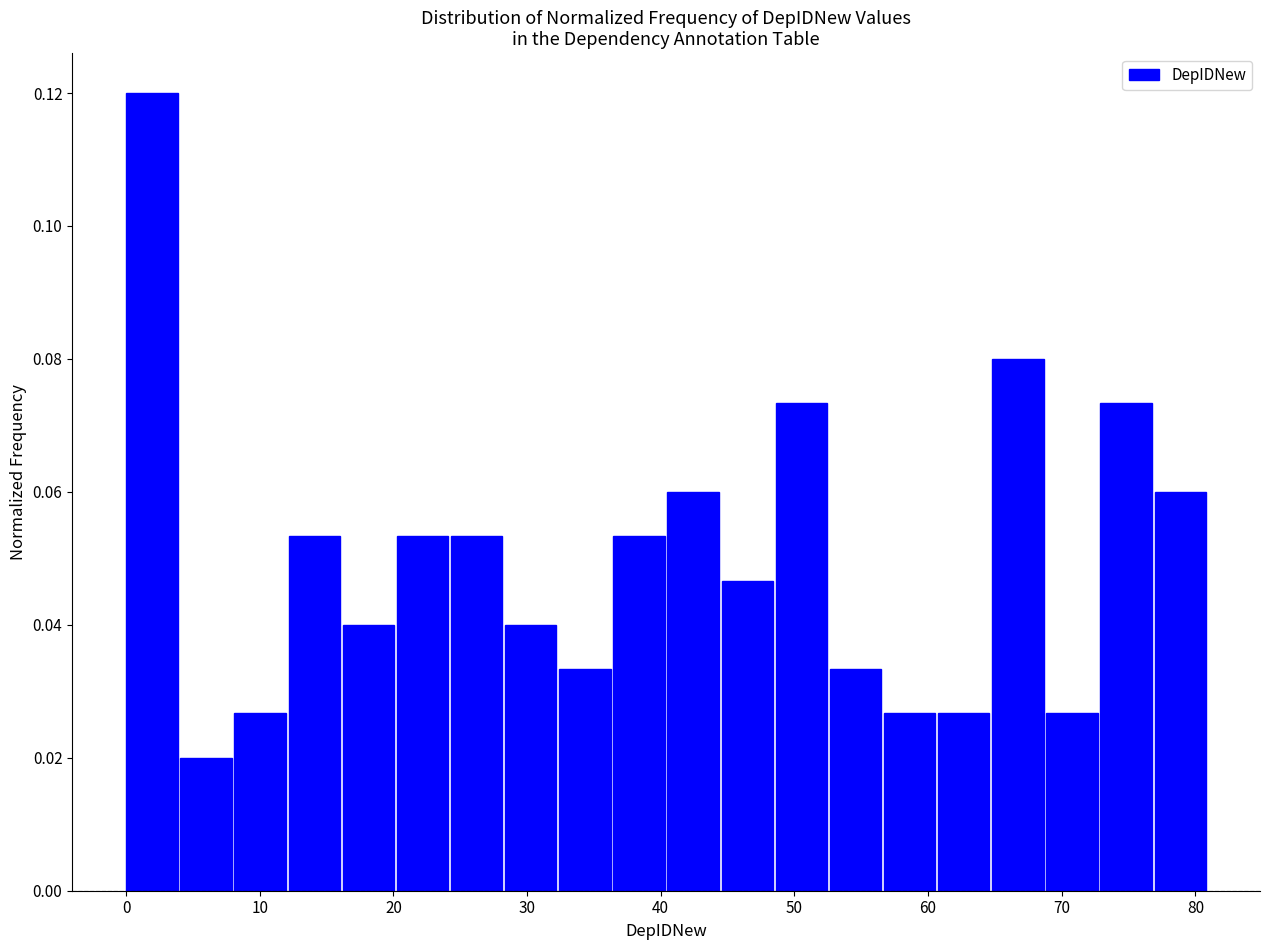

Reading left to right, list every bar in this chart as the range it spans on the x-axis followed by its height. Neither the bar edges nor the heights are printed on the chart, so give them approximately, as read against the axes.

0 to 4: 0.120
4 to 8: 0.020
8 to 12: 0.026
12 to 16: 0.054
16 to 20: 0.040
20 to 24: 0.054
24 to 28: 0.054
28 to 32: 0.040
32 to 36: 0.034
36 to 41: 0.054
41 to 45: 0.060
45 to 49: 0.046
49 to 53: 0.074
53 to 57: 0.034
57 to 61: 0.026
61 to 65: 0.026
65 to 69: 0.080
69 to 73: 0.026
73 to 77: 0.074
77 to 81: 0.060